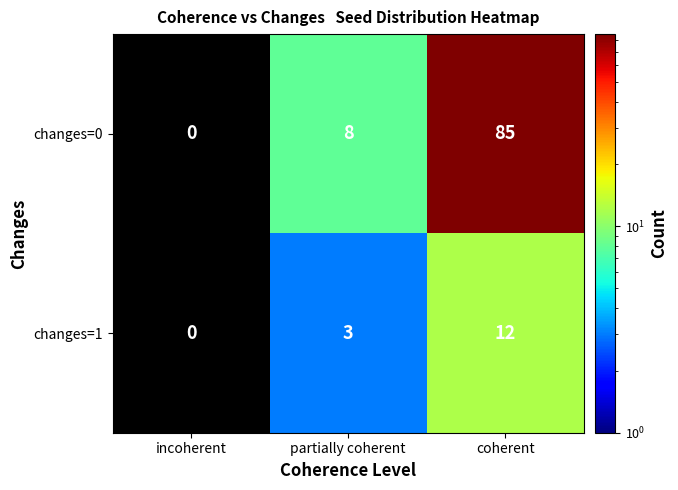

How many distinct data groups are displayed?

2